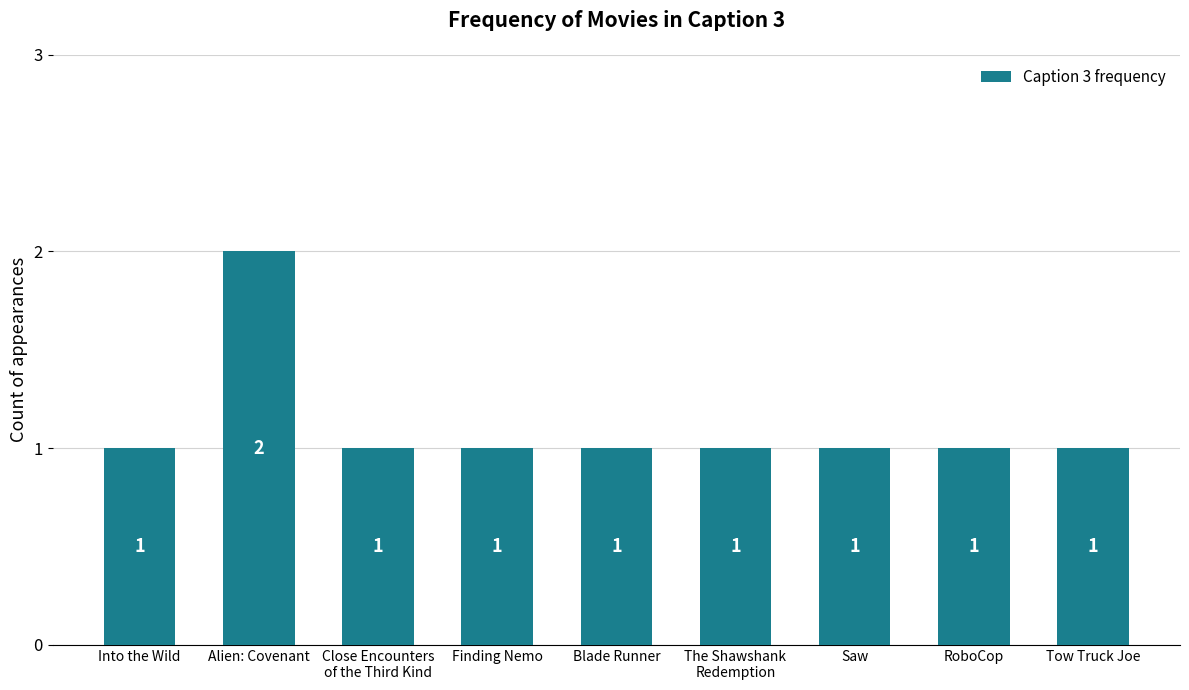

Reading left to right, transcribe all the data shown in this chart.

Into the Wild=1	Alien: Covenant=2	Close Encounters
of the Third Kind=1	Finding Nemo=1	Blade Runner=1	The Shawshank
Redemption=1	Saw=1	RoboCop=1	Tow Truck Joe=1